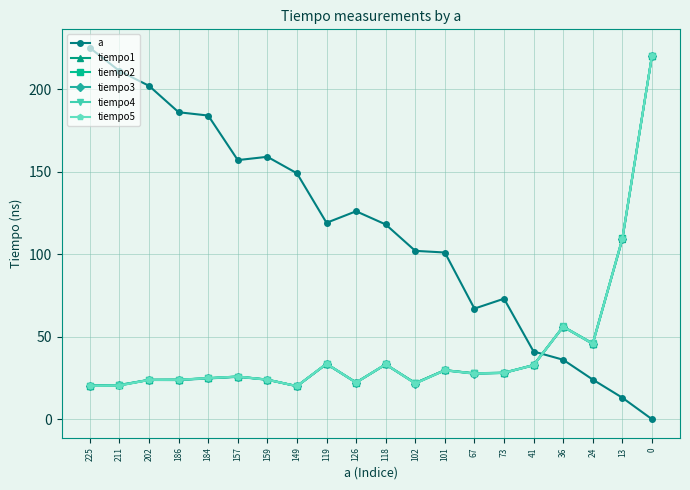

True or false: tiempo2 has a value of 19.3 at 119.

False